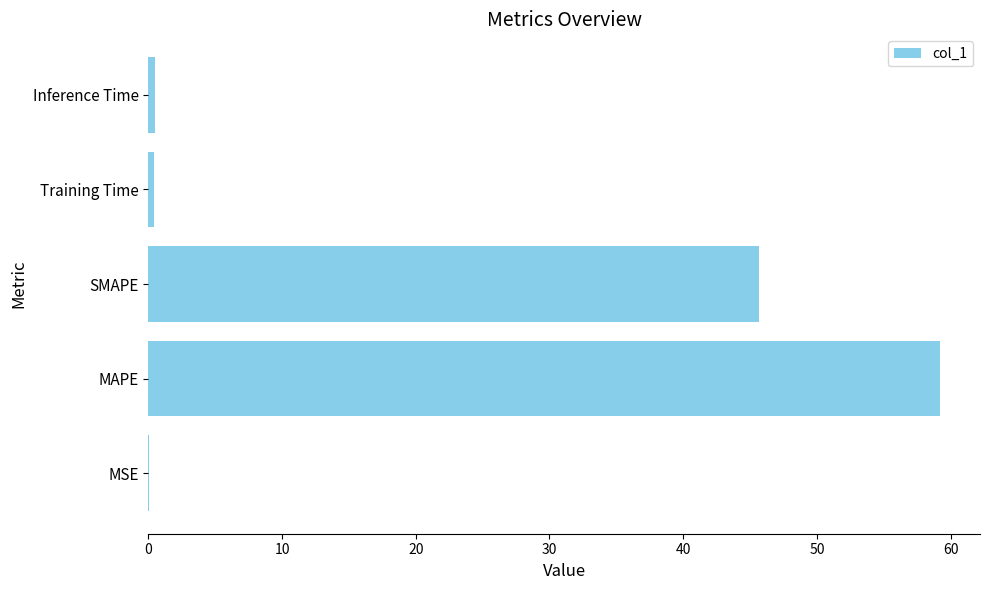

Read the value at SMAPE.

45.7